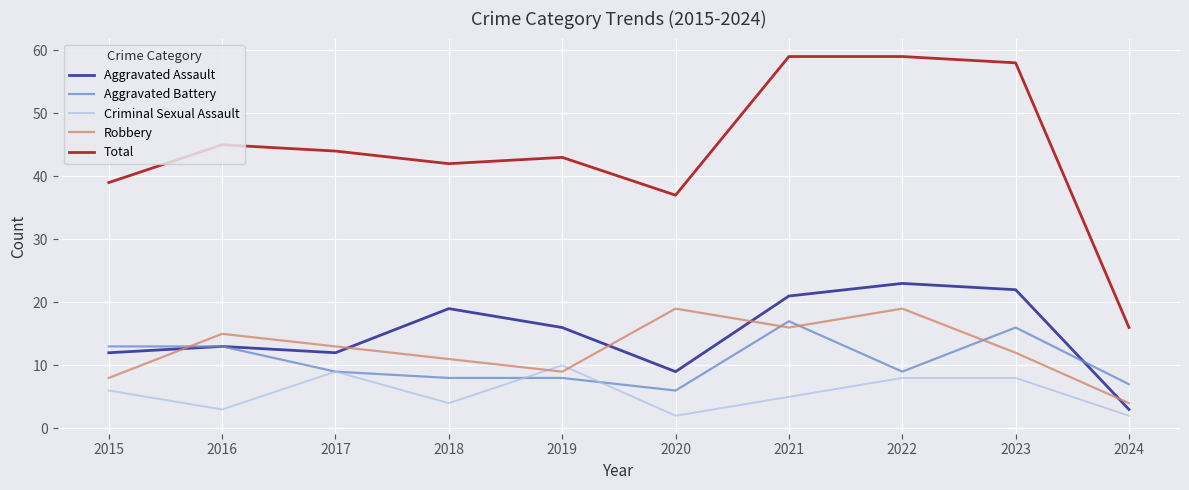

At 2020, list the series in order from smallest to largest.

Criminal Sexual Assault, Aggravated Battery, Aggravated Assault, Robbery, Total